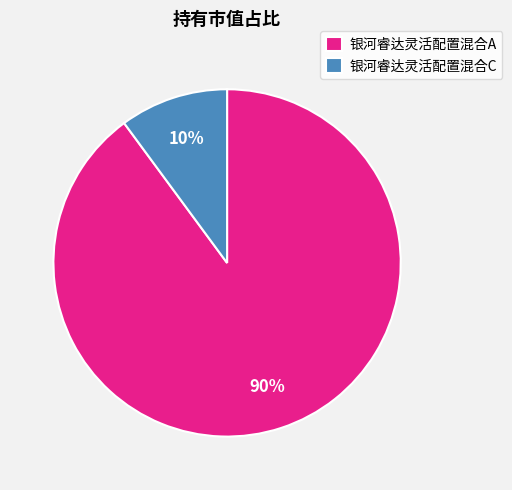

Which has a higher value, 银河睿达灵活配置混合C or 银河睿达灵活配置混合A?

银河睿达灵活配置混合A